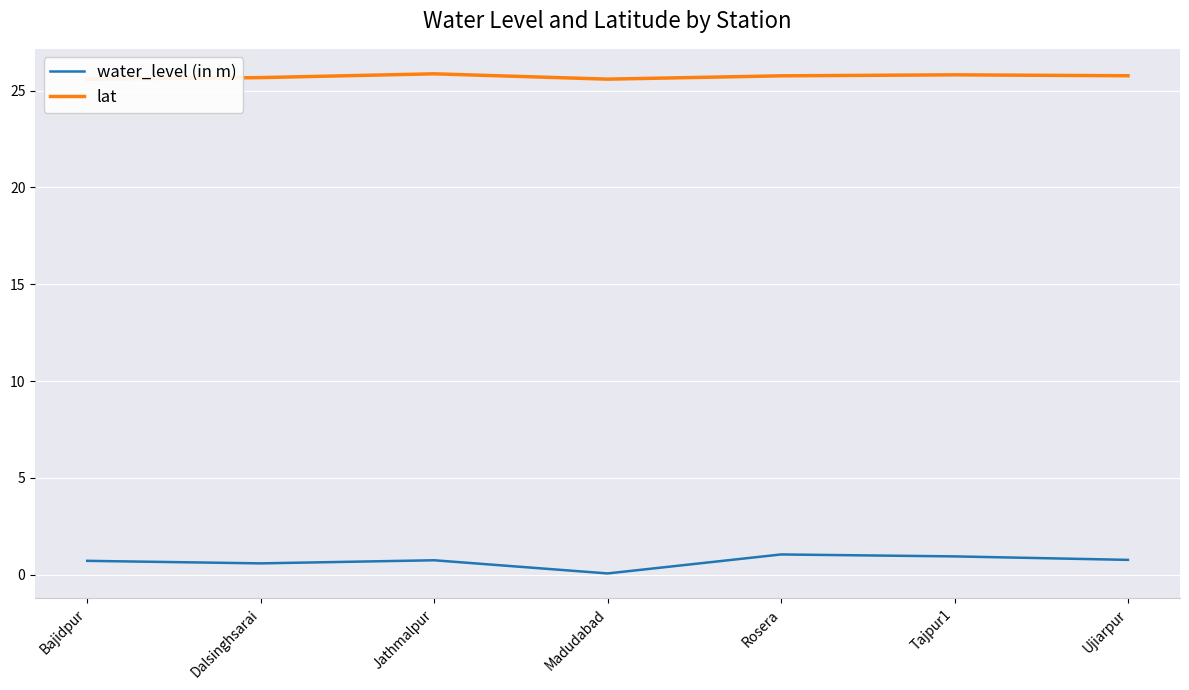

Reading left to right, what are all the values shown in this chart?

water_level (in m): 0.7	0.6	0.8	0.1	1.1	0.9	0.8
lat: 25.6	25.7	25.9	25.6	25.8	25.8	25.8